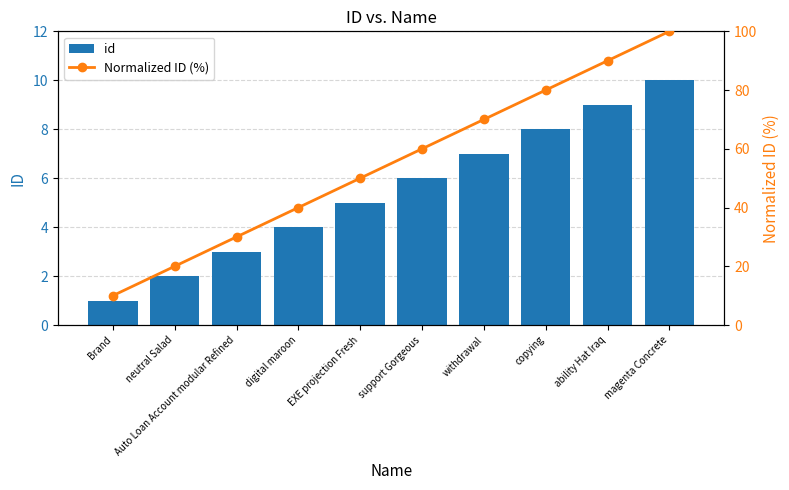

Which series has the largest total across all categories?

Normalized ID (%)